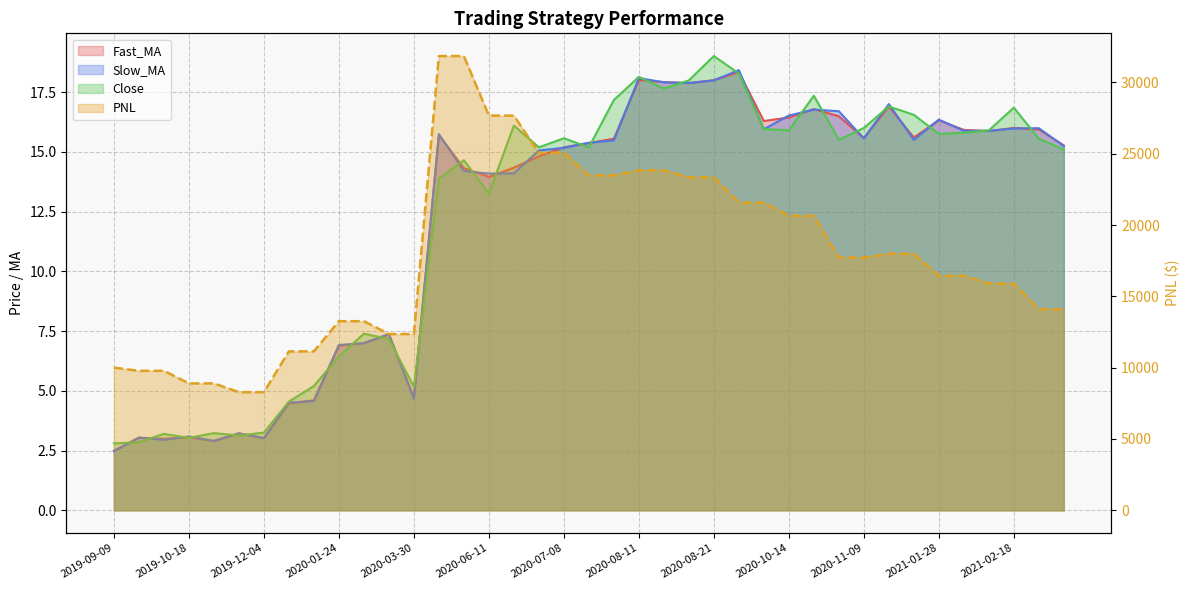

What is the label of the 37th point from the right?

2019-10-07